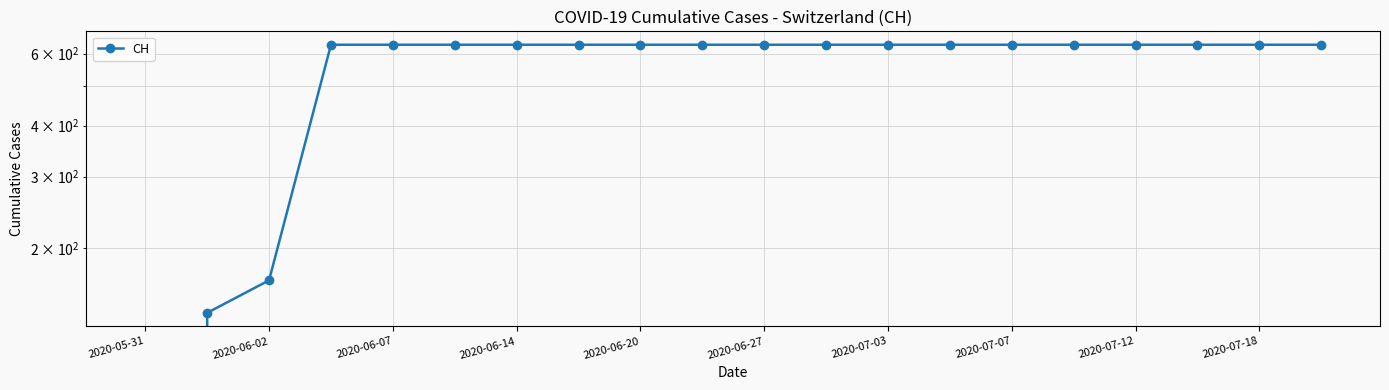

Does the chart display data point markers on the line(s)?

Yes